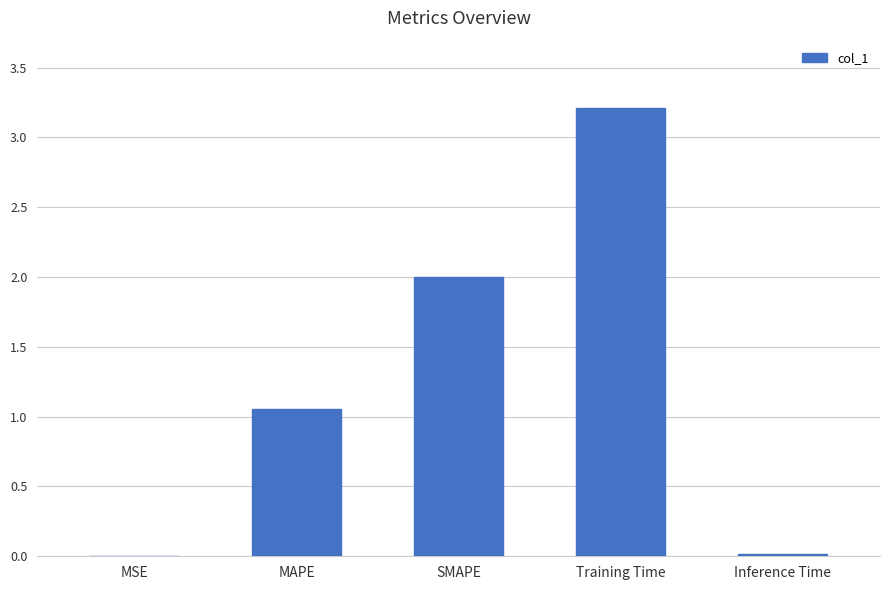

Is it true that the value at Training Time is 5.7?

False